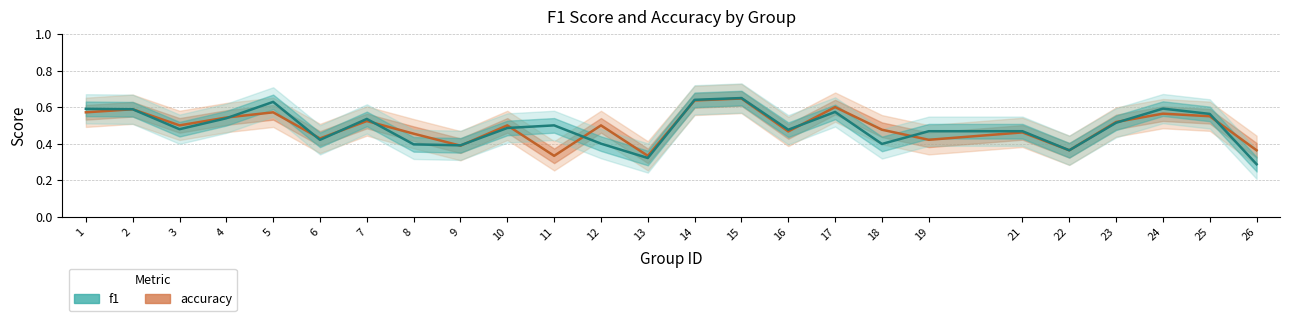

List the series in order of their overall mean, lowest first.

f1, accuracy